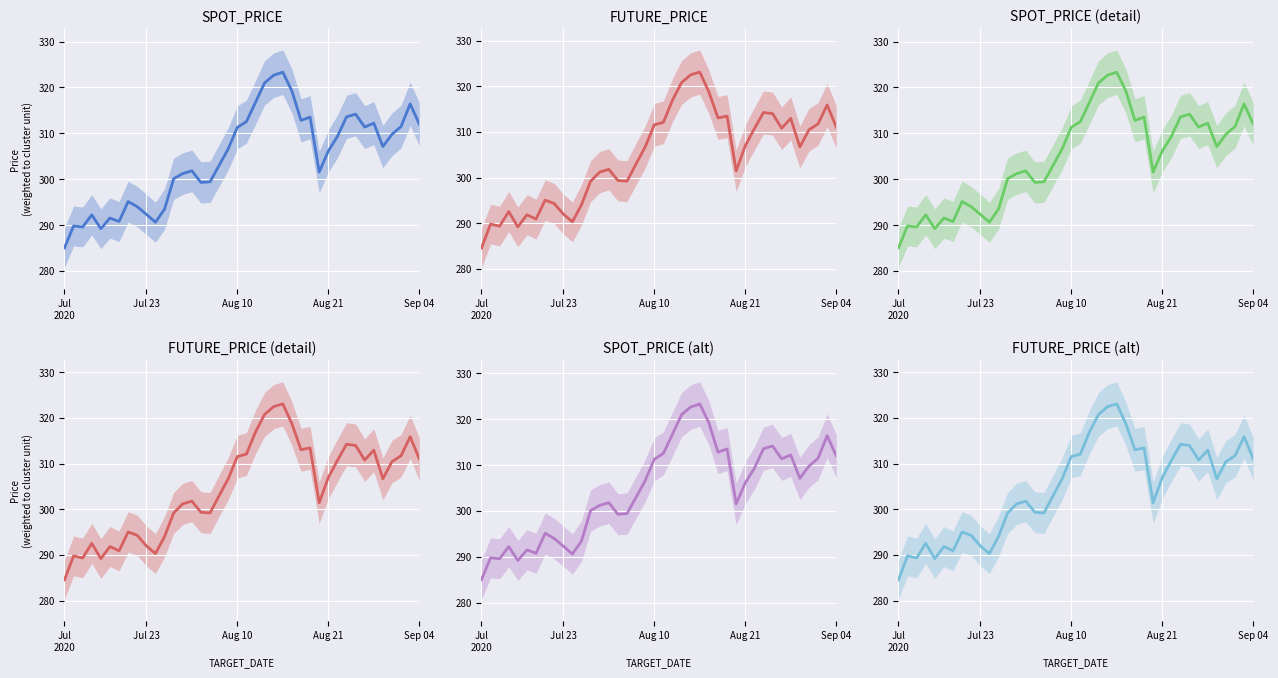

How many data points in SPOT_PRICE (alt) are less than 306?

19